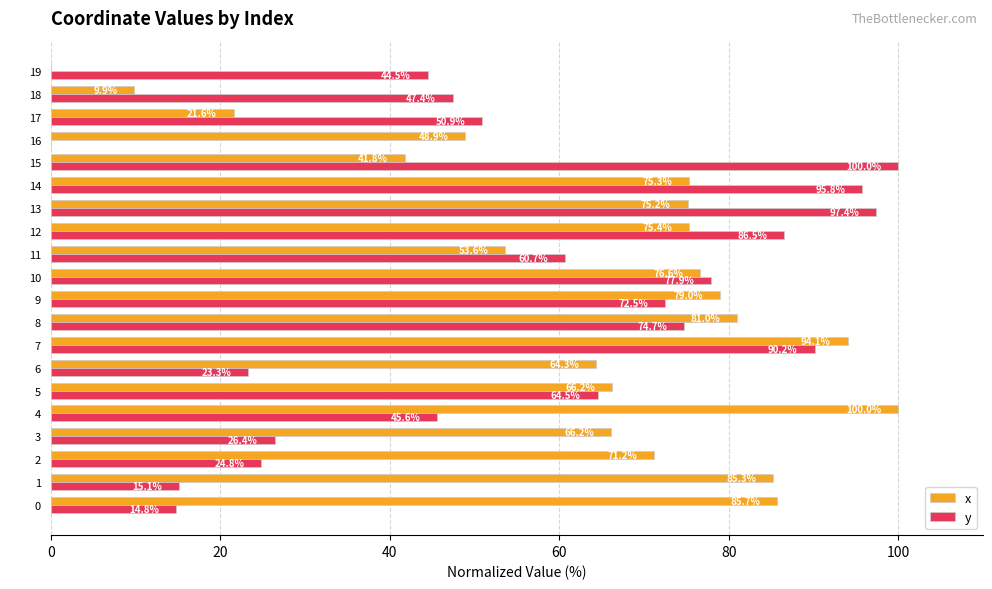

The y series shows 143.0 at 14. True or false?

False